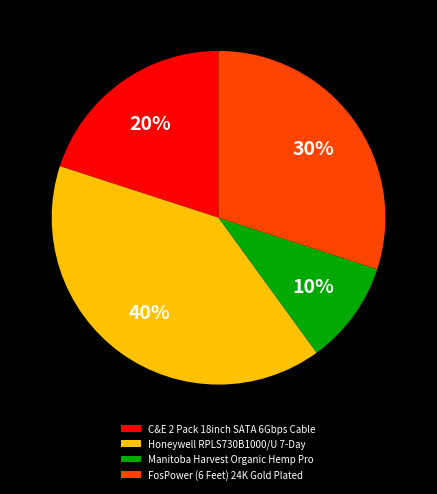

Rank the categories by value from highest to lowest.

Honeywell RPLS730B1000/U 7-Day, FosPower (6 Feet) 24K Gold Plated, C&E 2 Pack 18inch SATA 6Gbps Cable, Manitoba Harvest Organic Hemp Pro